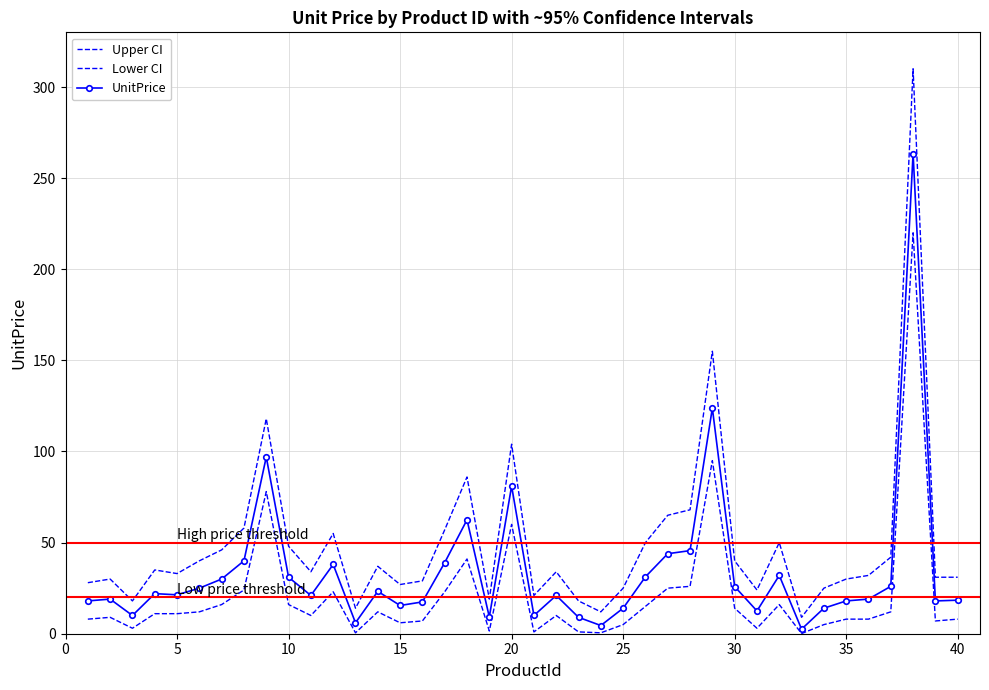

What is the smallest value displayed?

0.1